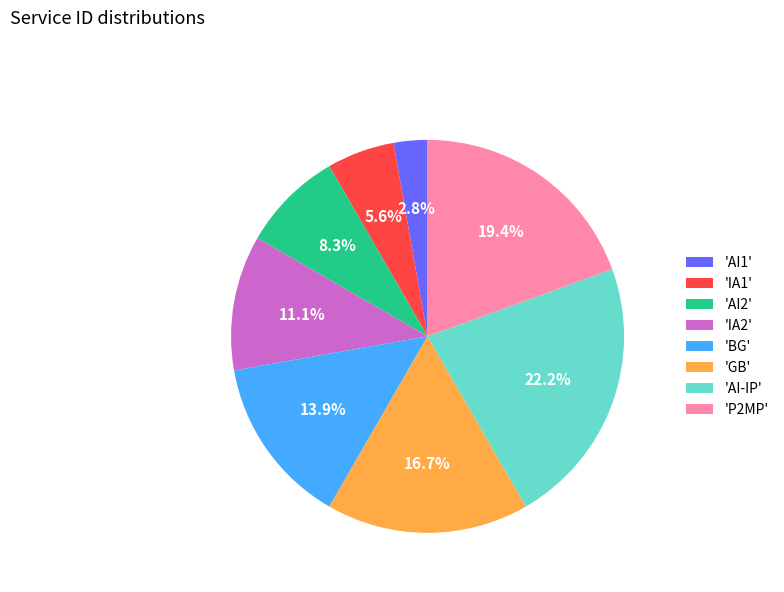

Is there a majority slice in this chart?

No